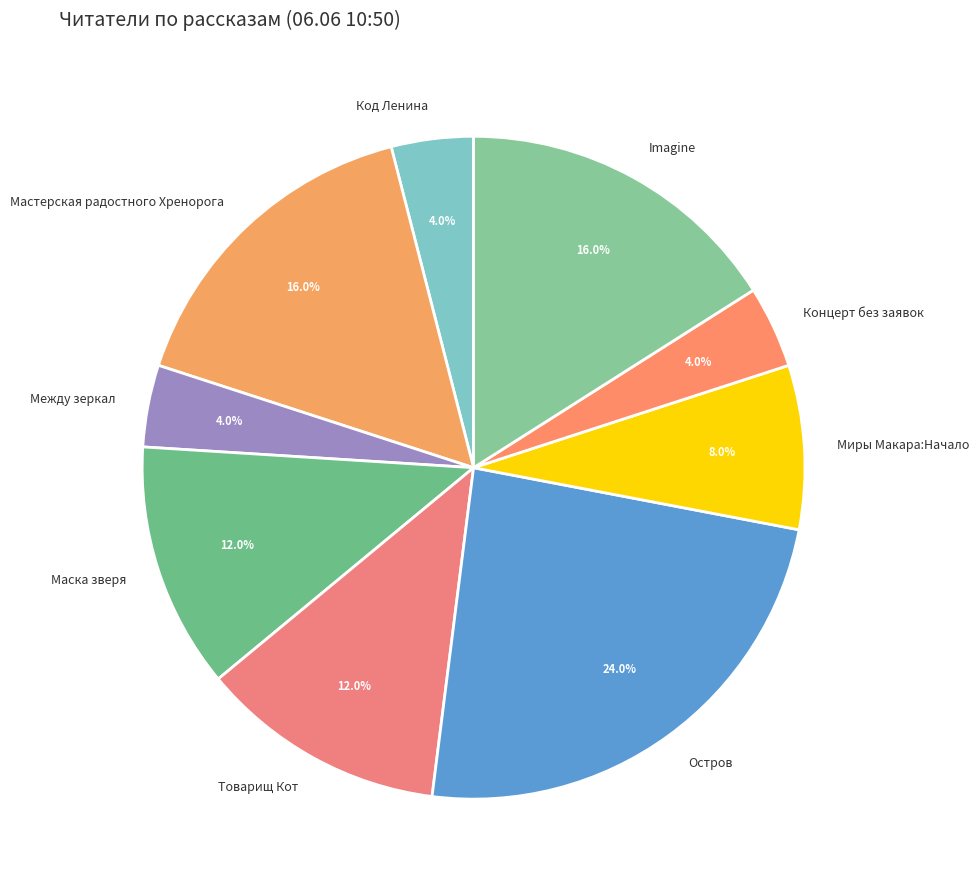

Count the number of slices in the pie.

9